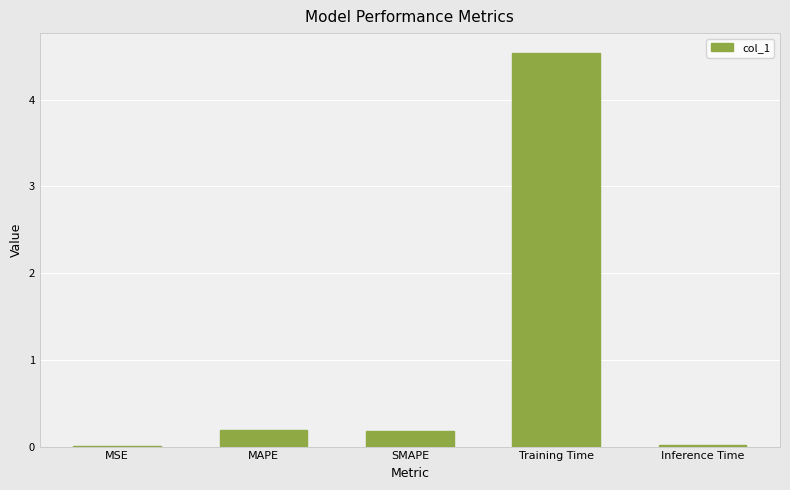

What is the greatest value displayed?

4.5